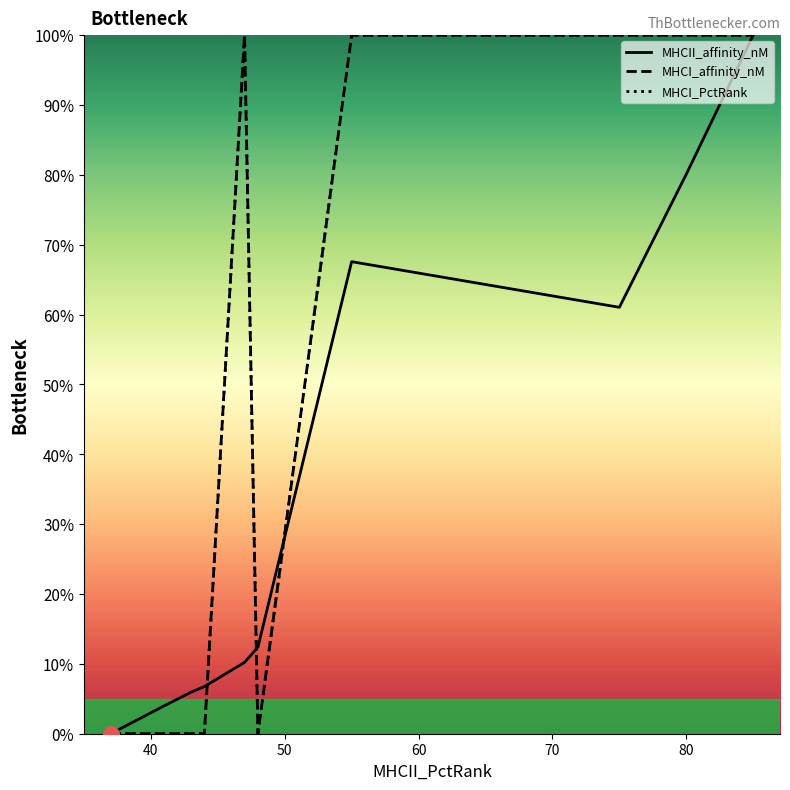

What are all the series names shown in the legend?

MHCII_affinity_nM, MHCI_affinity_nM, MHCI_PctRank